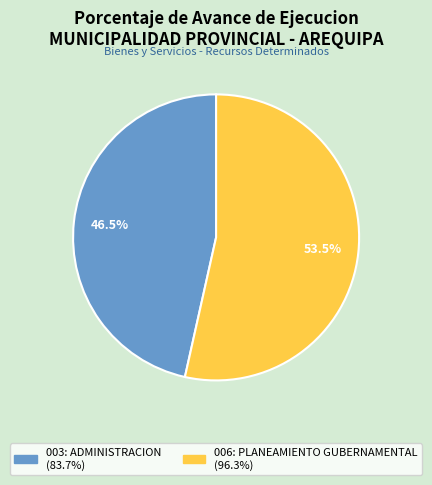

Between 006: PLANEAMIENTO GUBERNAMENTAL and 003: ADMINISTRACION, which is larger?

006: PLANEAMIENTO GUBERNAMENTAL